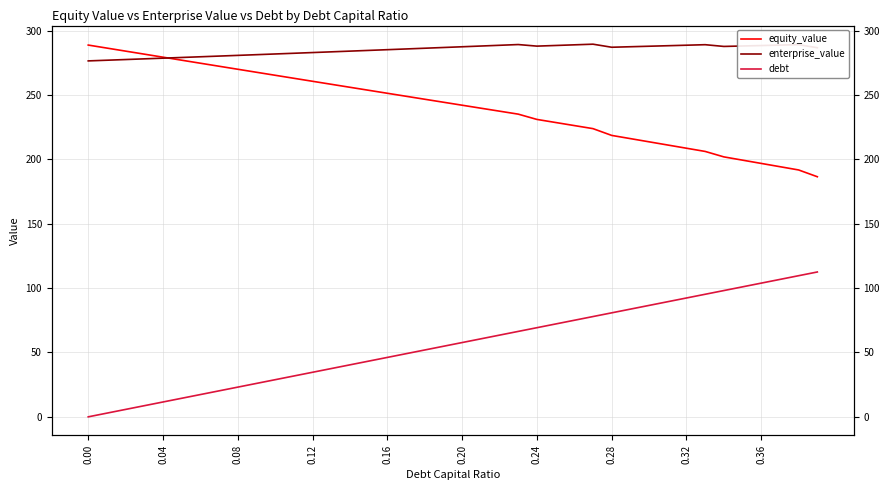

Reading right to left, extract all data points from this chart.

equity_value: 186.5	191.7	194.3	196.8	199.3	201.9	206.1	208.6	211.1	213.6	216.1	218.6	223.8	226.2	228.6	231.0	235.1	237.4	239.7	242.0	244.3	246.6	249.0	251.3	253.6	255.9	258.3	260.6	262.9	265.3	267.6	269.9	272.3	274.6	277.0	279.3	281.7	284.0	286.4	288.7
enterprise_value: 286.6	289.0	288.7	288.3	288.0	287.6	289.0	288.6	288.2	287.8	287.4	287.0	289.4	288.9	288.4	287.9	289.1	288.5	288.0	287.4	286.8	286.3	285.7	285.1	284.6	284.0	283.5	282.9	282.3	281.8	281.2	280.7	280.2	279.6	279.1	278.5	278.0	277.5	276.9	276.4
debt: 112.5	109.6	106.7	103.8	101.0	98.1	95.2	92.3	89.4	86.5	83.6	80.8	77.9	75.0	72.1	69.2	66.3	63.5	60.6	57.7	54.8	51.9	49.0	46.2	43.3	40.4	37.5	34.6	31.7	28.8	26.0	23.1	20.2	17.3	14.4	11.5	8.7	5.8	2.9	0.0